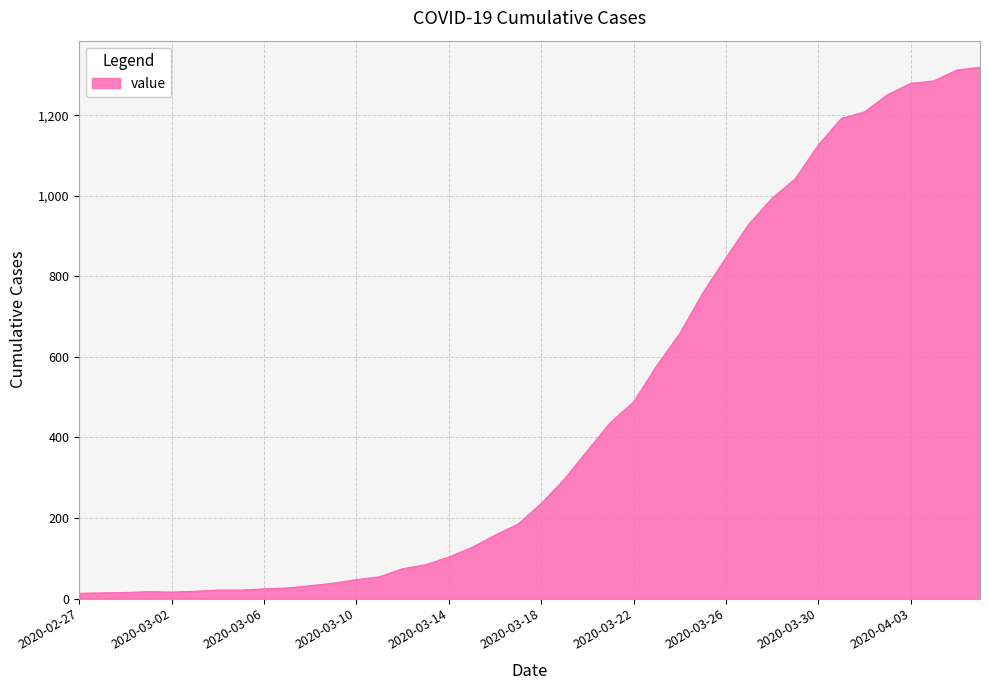

What is the difference between the maximum and minimum values?

1306